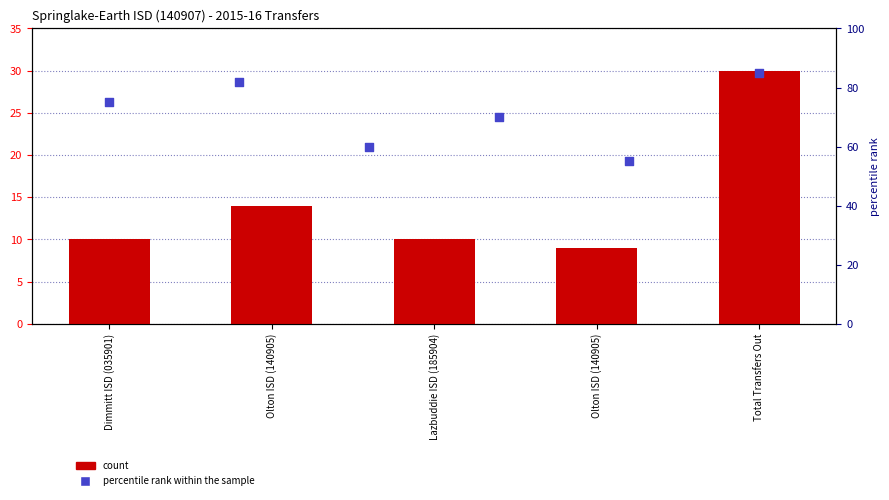

Between Total Transfers Out and Olton ISD (140905), which is larger?

Total Transfers Out